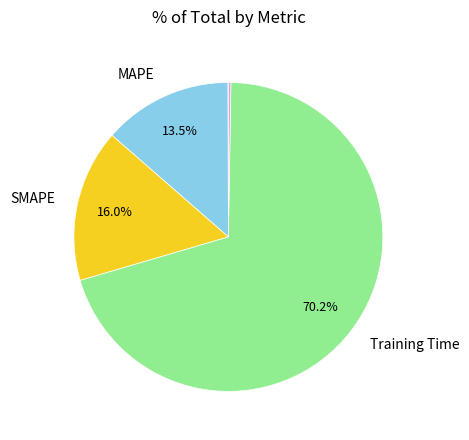

Is there any slice that represents more than half of the pie?

Yes